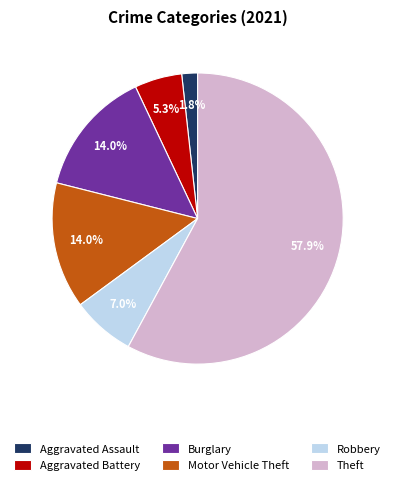

Does Theft account for over 50% of the chart?

Yes